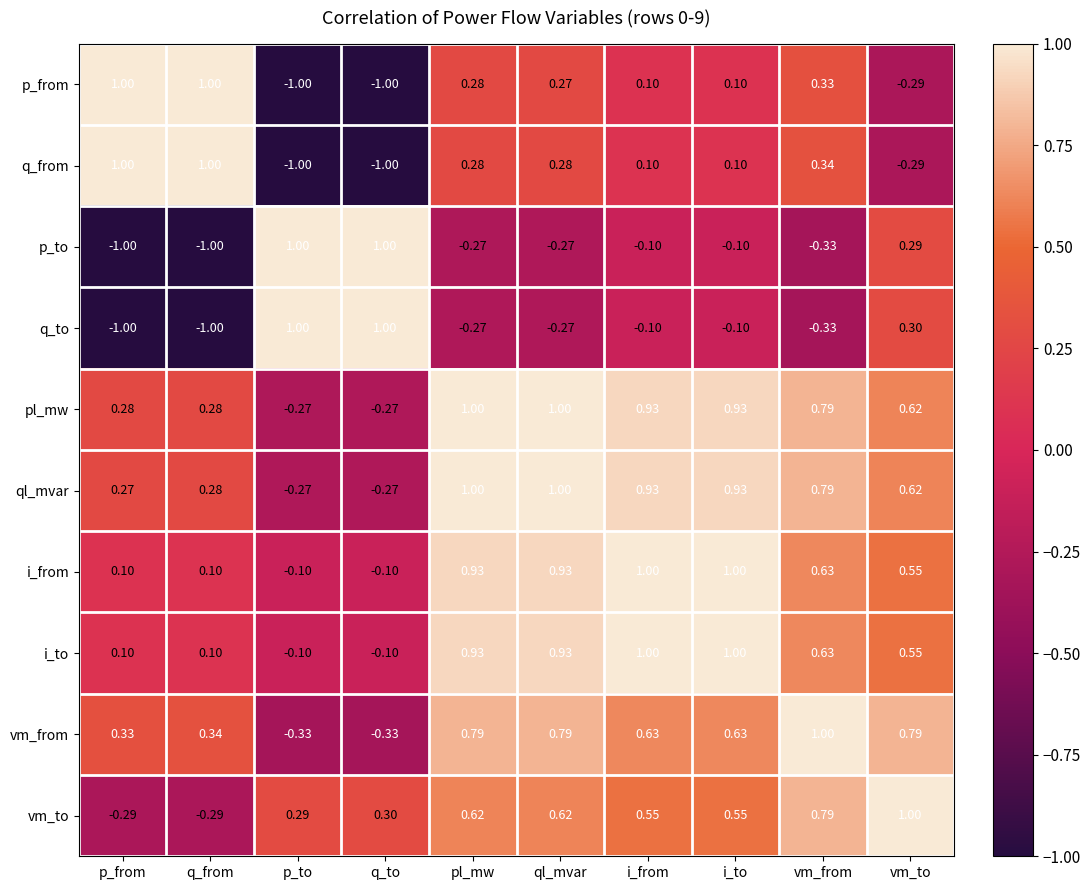

Which series has the largest total across all categories?

pl_mw